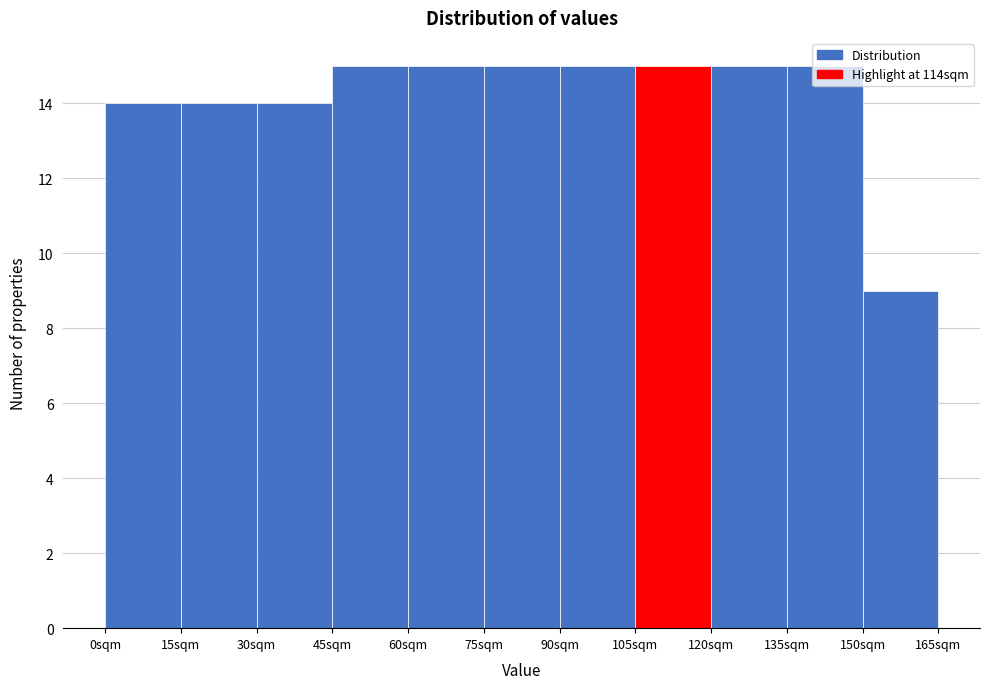

Reading left to right, transcribe this chart: for each bar, give the range it covers on the x-axis and its height. Neither the bar edges nor the heights are printed on the chart, so give them approximately, as read against the axes.

0 to 15: 14
15 to 30: 14
30 to 45: 14
45 to 60: 15
60 to 75: 15
75 to 90: 15
90 to 105: 15
105 to 120: 15
120 to 135: 15
135 to 150: 15
150 to 165: 9